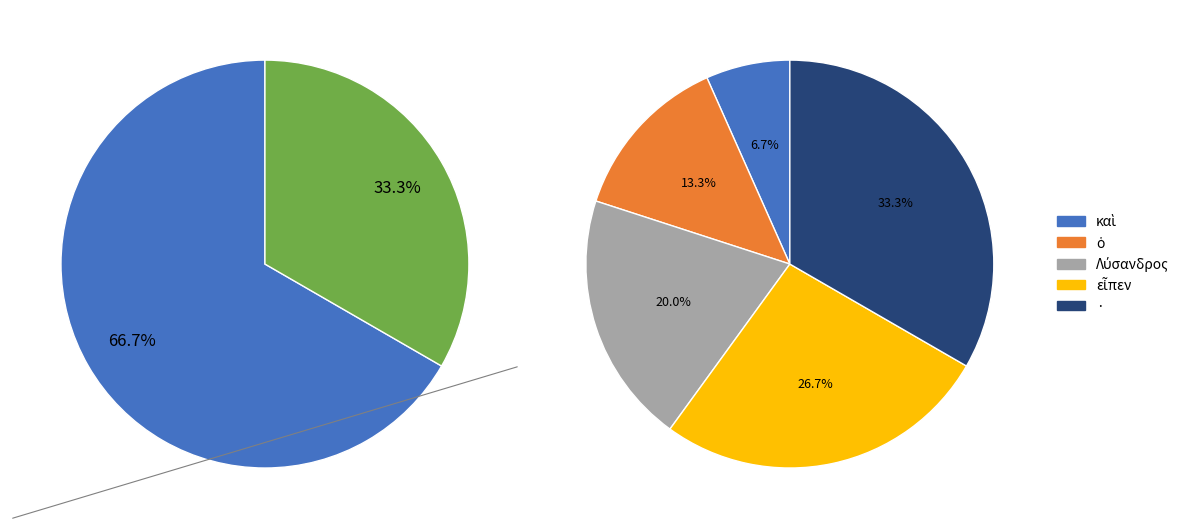

Which category has the smallest portion of the pie?

καὶ